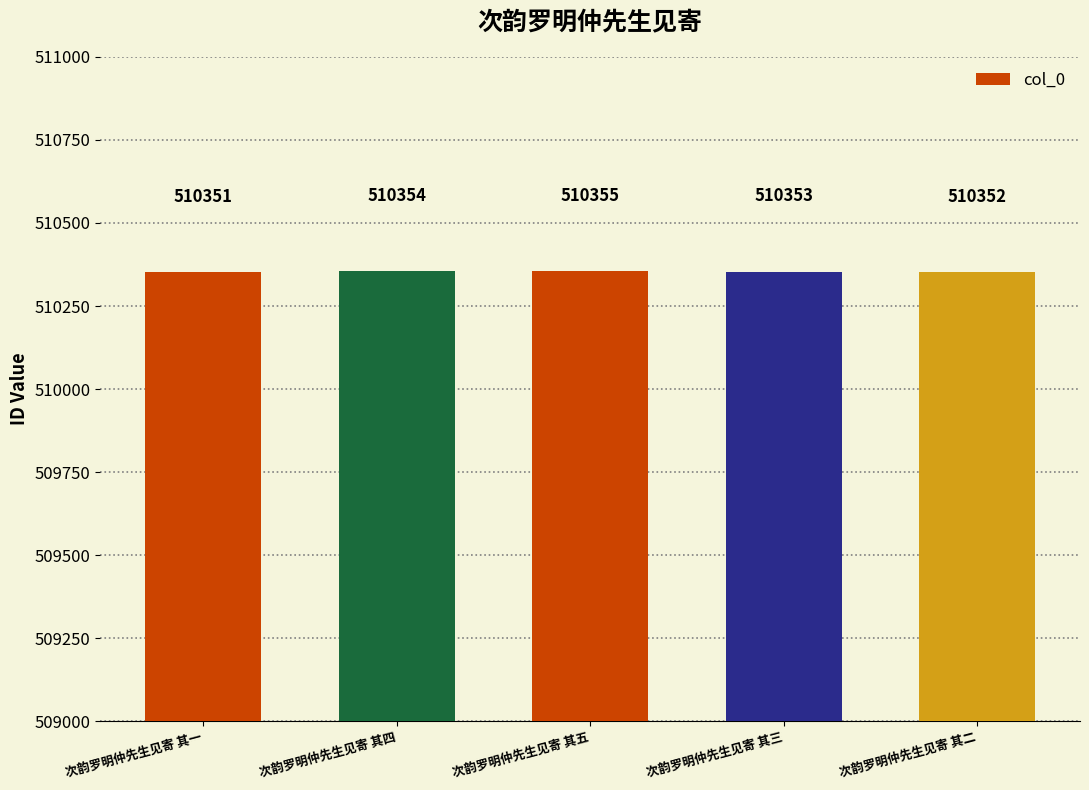

Reading left to right, extract all data points from this chart.

510351	510354	510355	510353	510352